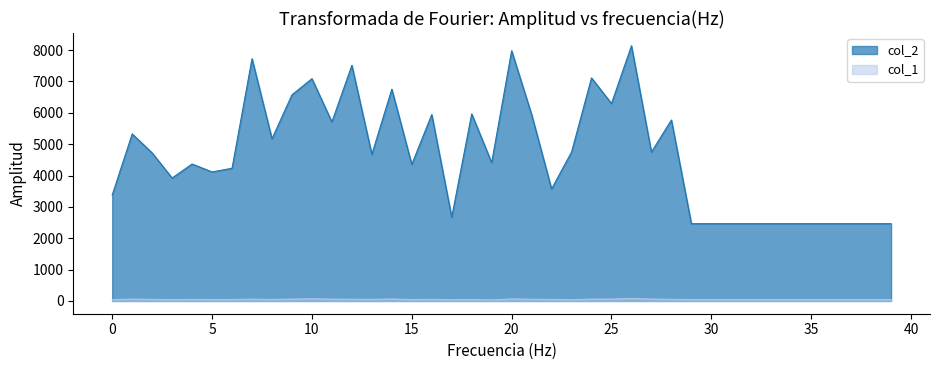

Reading left to right, transcribe all the data shown in this chart.

col_2: 3379	5326	4720	3921	4367	4114	4232	7725	5171	6573	7088	5709	7514	4675	6753	4355	5943	2670	5965	4412	7978	5947	3573	4749	7113	6296	8137	4748	5771	2464	2464	2464	2464	2464	2464	2464	2464	2464	2464	2464
col_1: 42	60	51	42	49	46	47	58	48	61	69	58	55	50	64	44	52	39	45	32	65	53	49	38	60	60	81	61	52	44	44	44	44	44	44	44	44	44	44	44